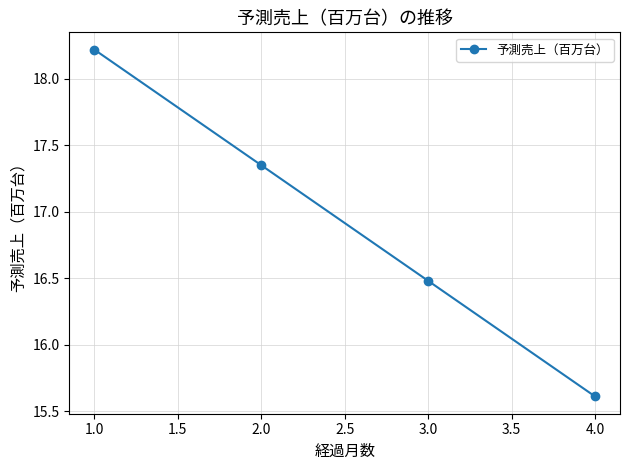

What is the maximum value shown in the chart?

18.2